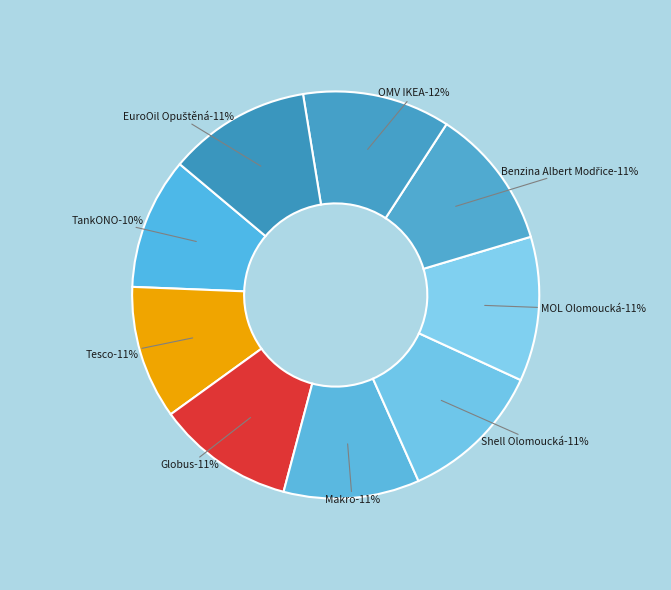

What is the change in value from Shell Olomoucká to EuroOil Opuštěná?

-0.5